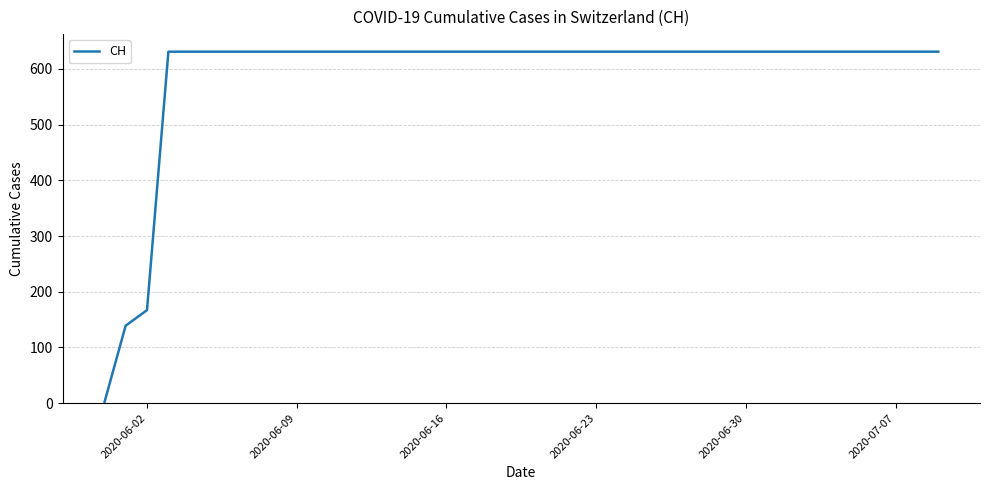

How many lines are shown in the chart?

1